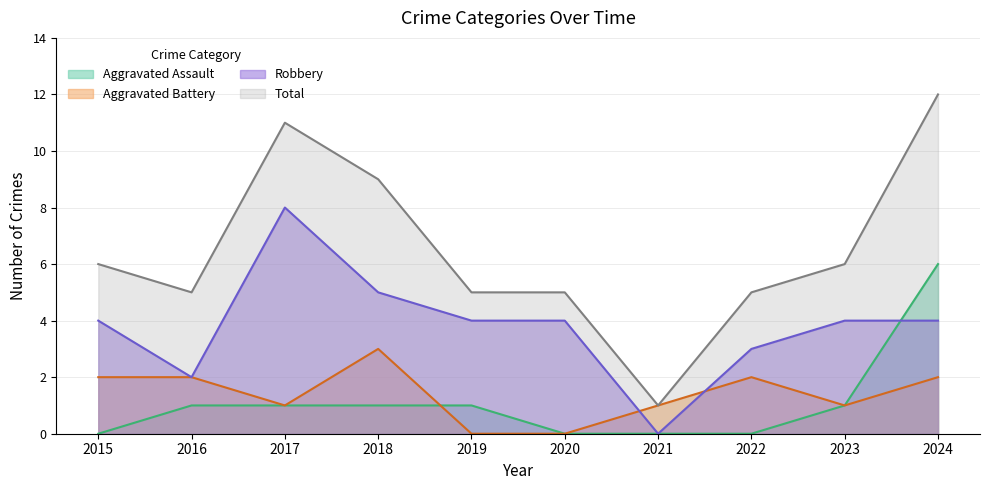

True or false: Robbery has more than 0 points higher than both neighbors.

True